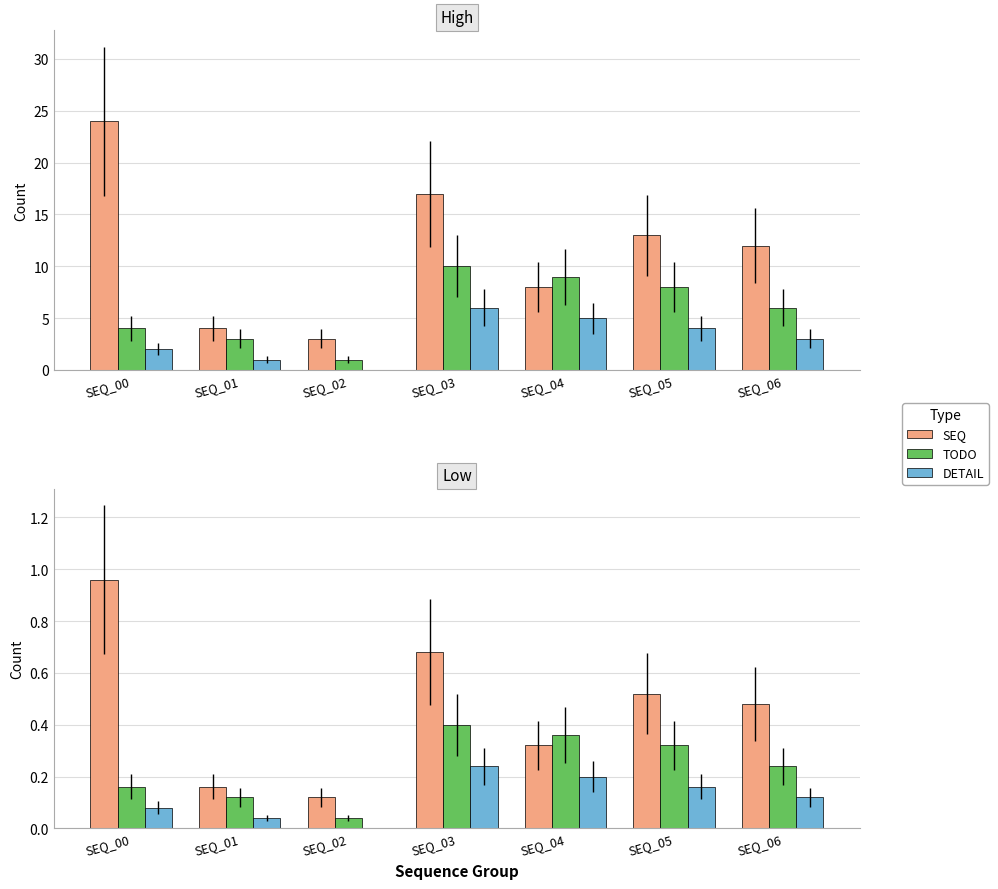

Rank the series by their average value, from lowest to highest.

DETAIL, TODO, SEQ